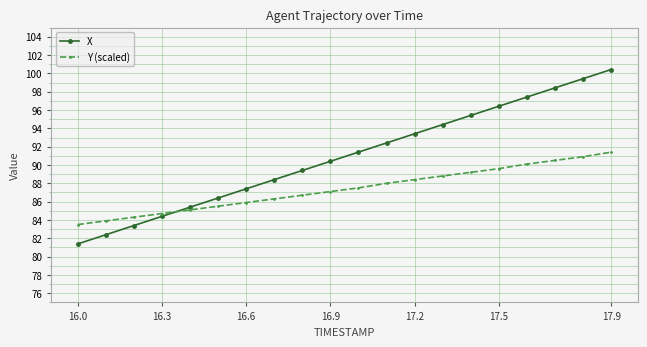

True or false: Y (scaled) has more than 2 interior local peaks.

False